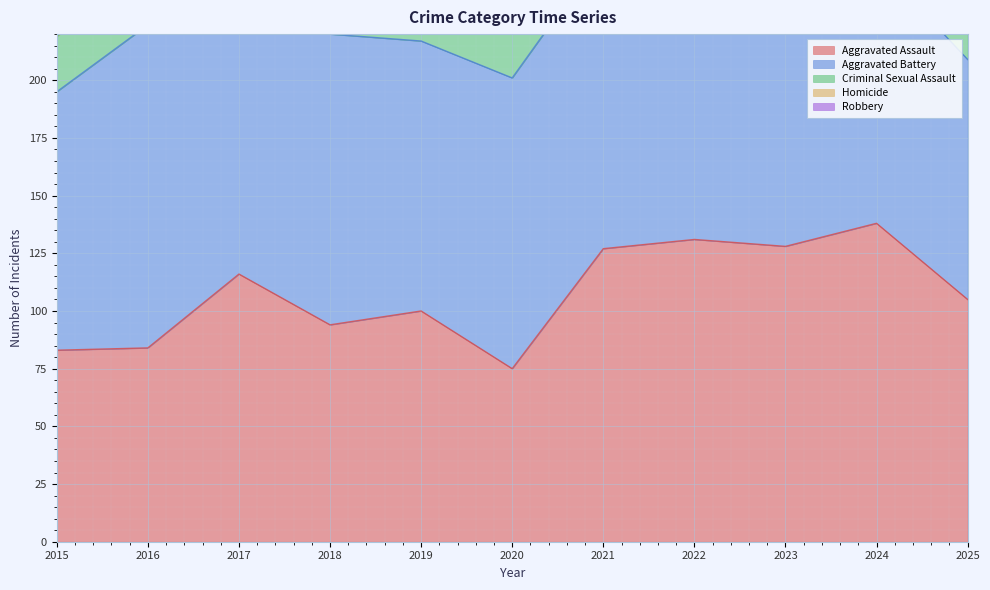

True or false: Homicide has a value of 12 at 2016.

True